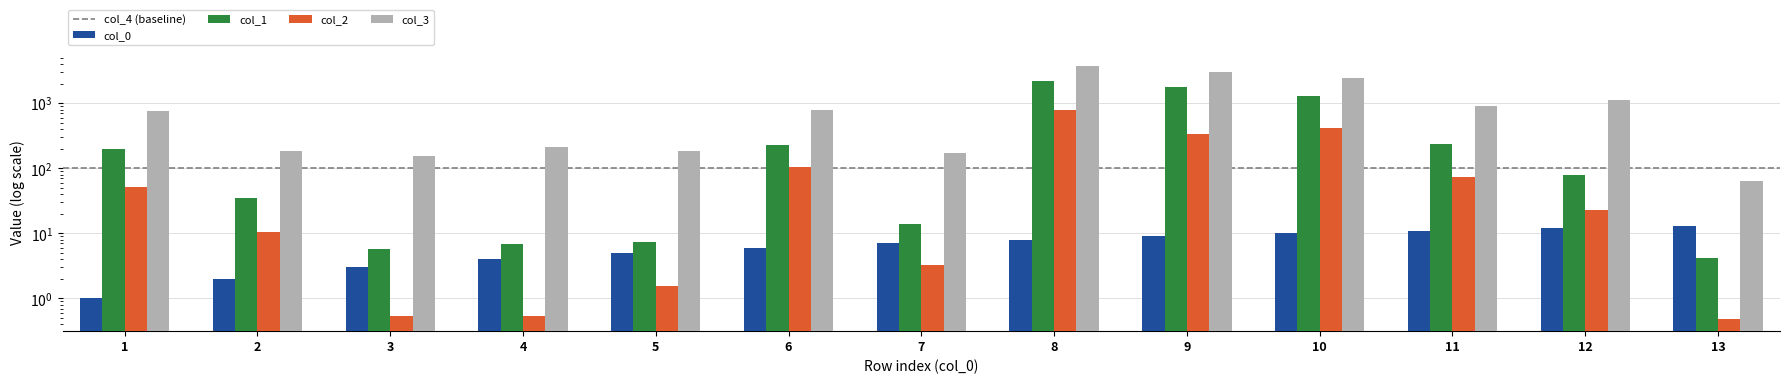

What is the difference between the highest and lowest values at 7?

170.6